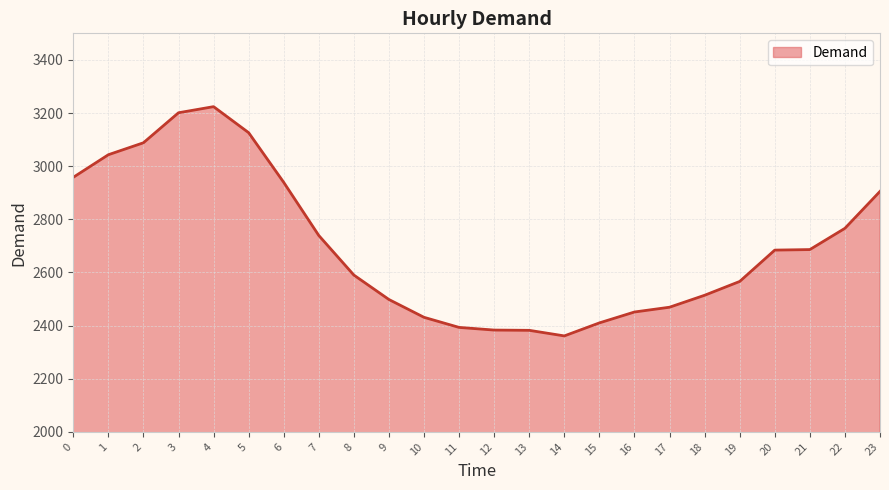

How many series are shown in this chart?

1